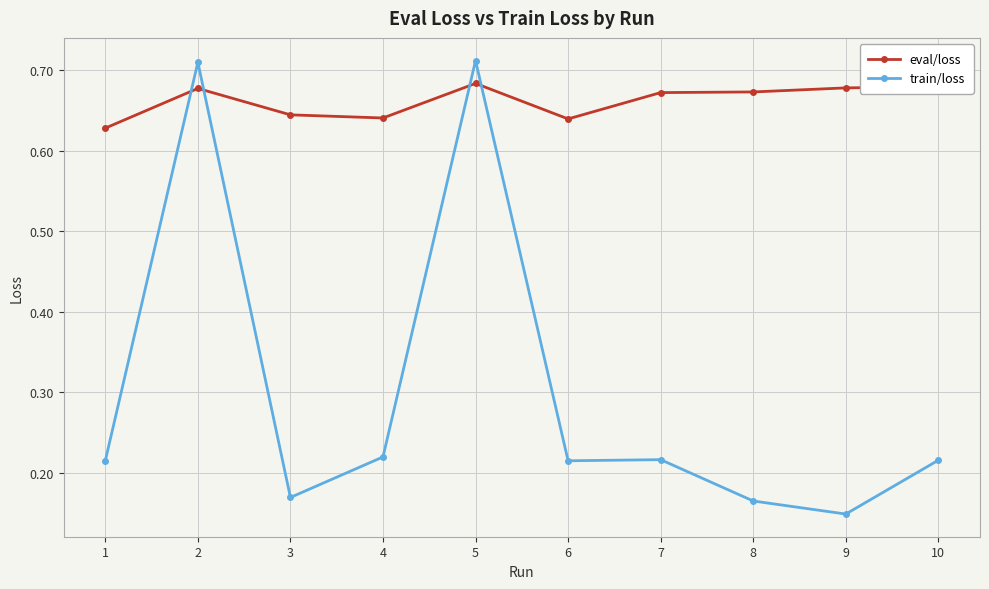

Where is the first local maximum for train/loss?

2